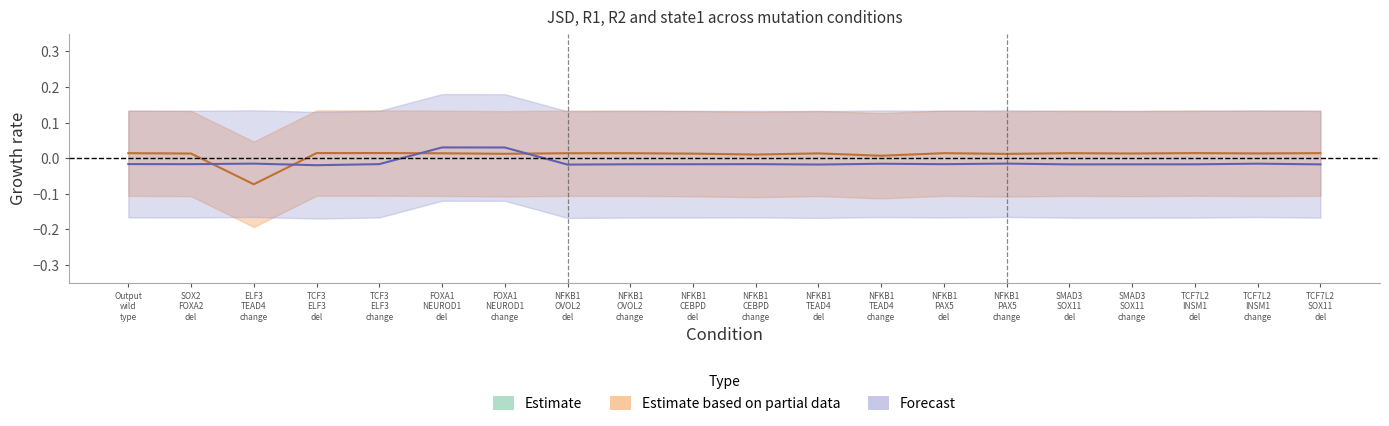

At how many categories does at least one series exceed 0?

20